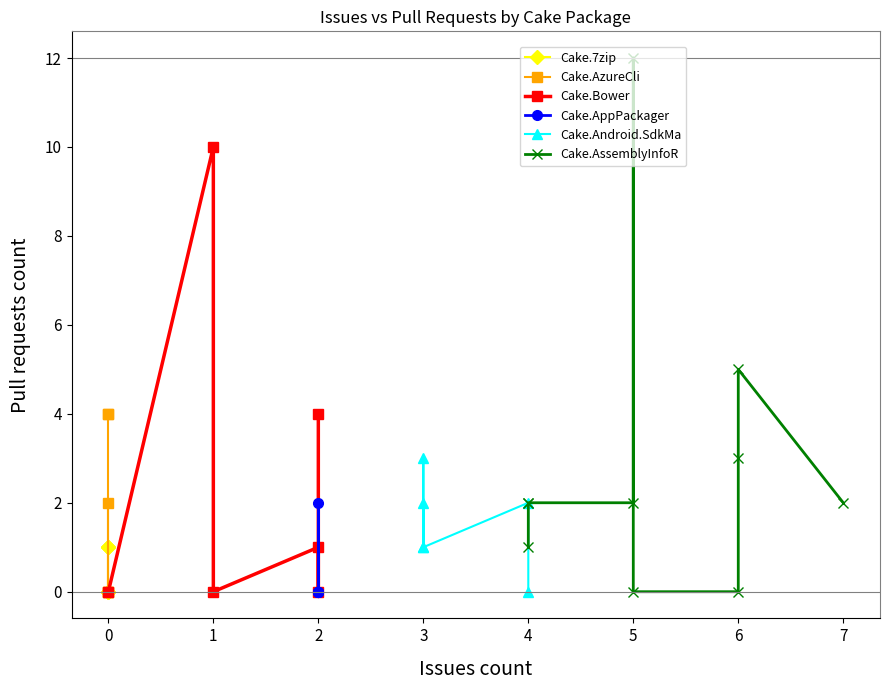

What is the sum of all Pull requests count values?

68